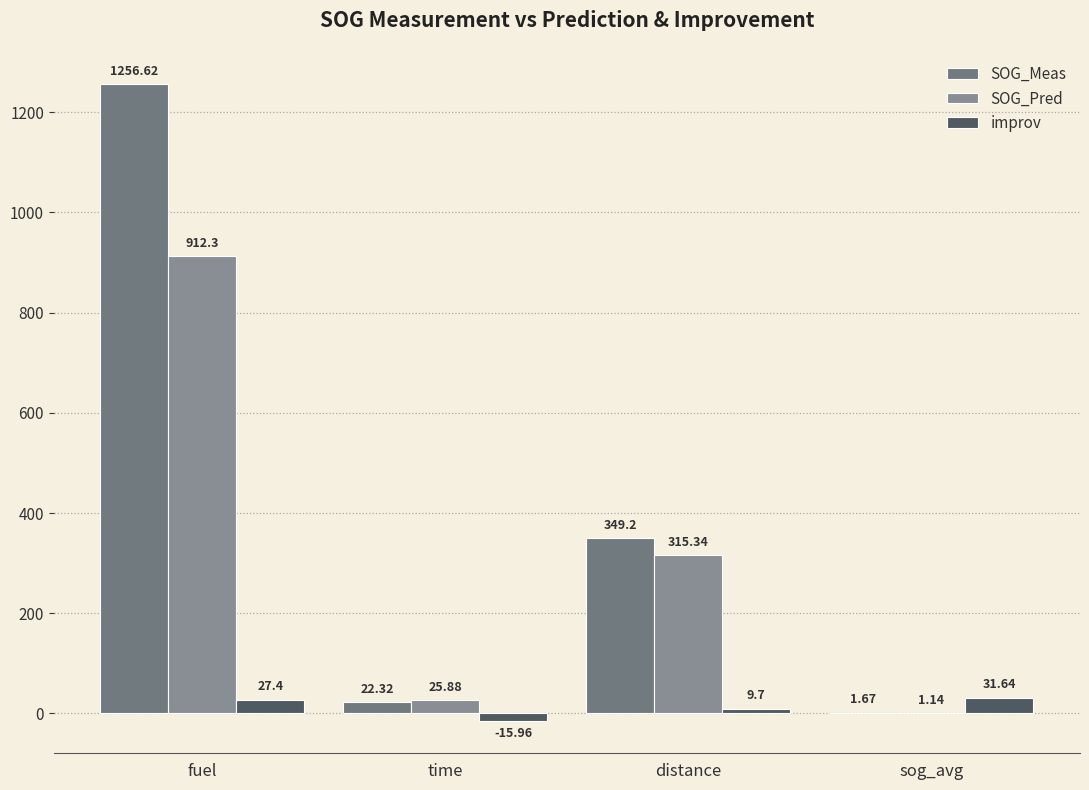

Rank the series by their maximum value, from lowest to highest.

improv, SOG_Pred, SOG_Meas